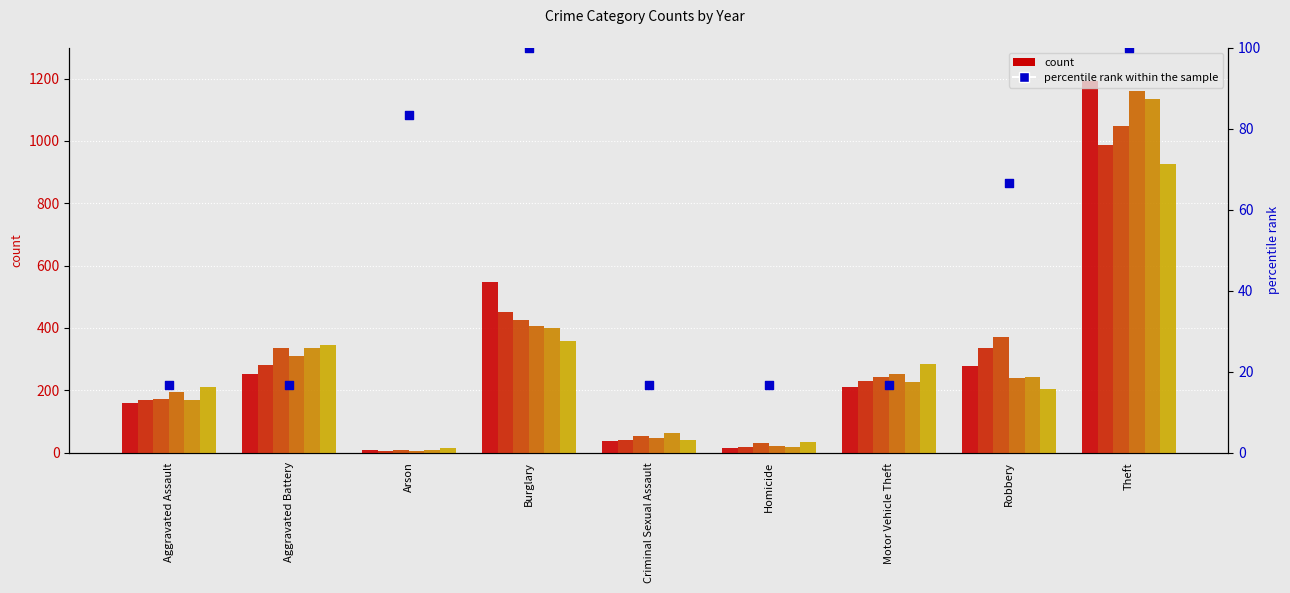

What is the total value across all series at Robbery?

1669